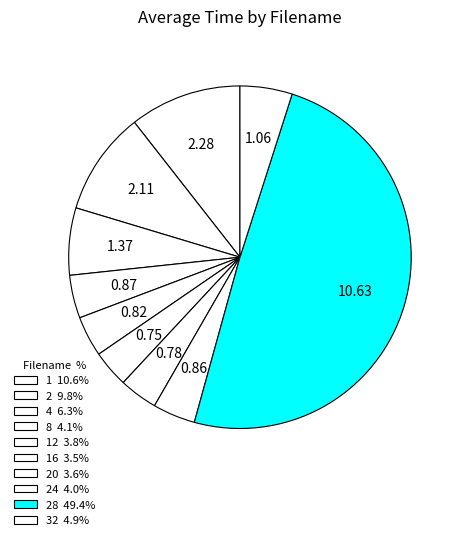

Count the number of slices in the pie.

10